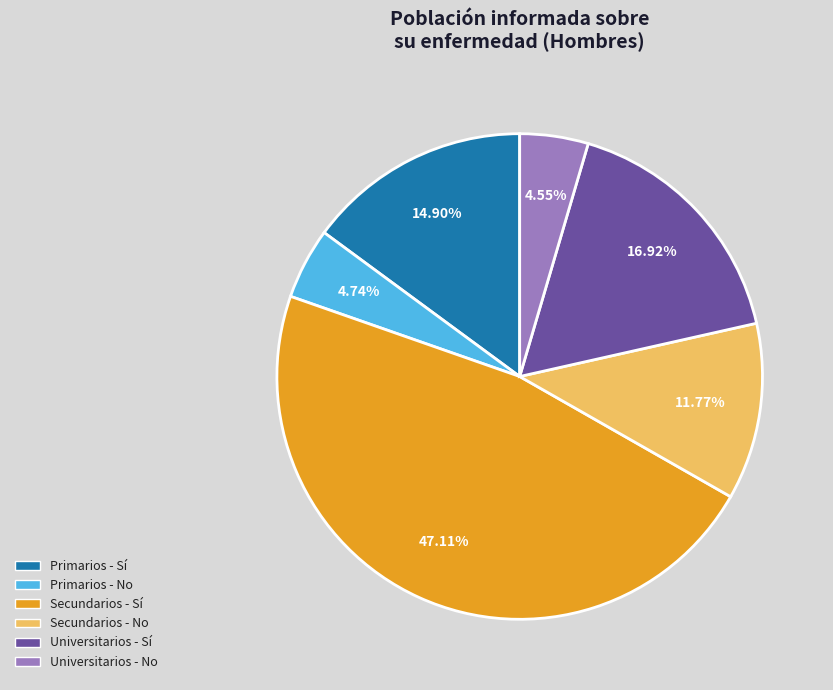

Is there a majority slice in this chart?

No